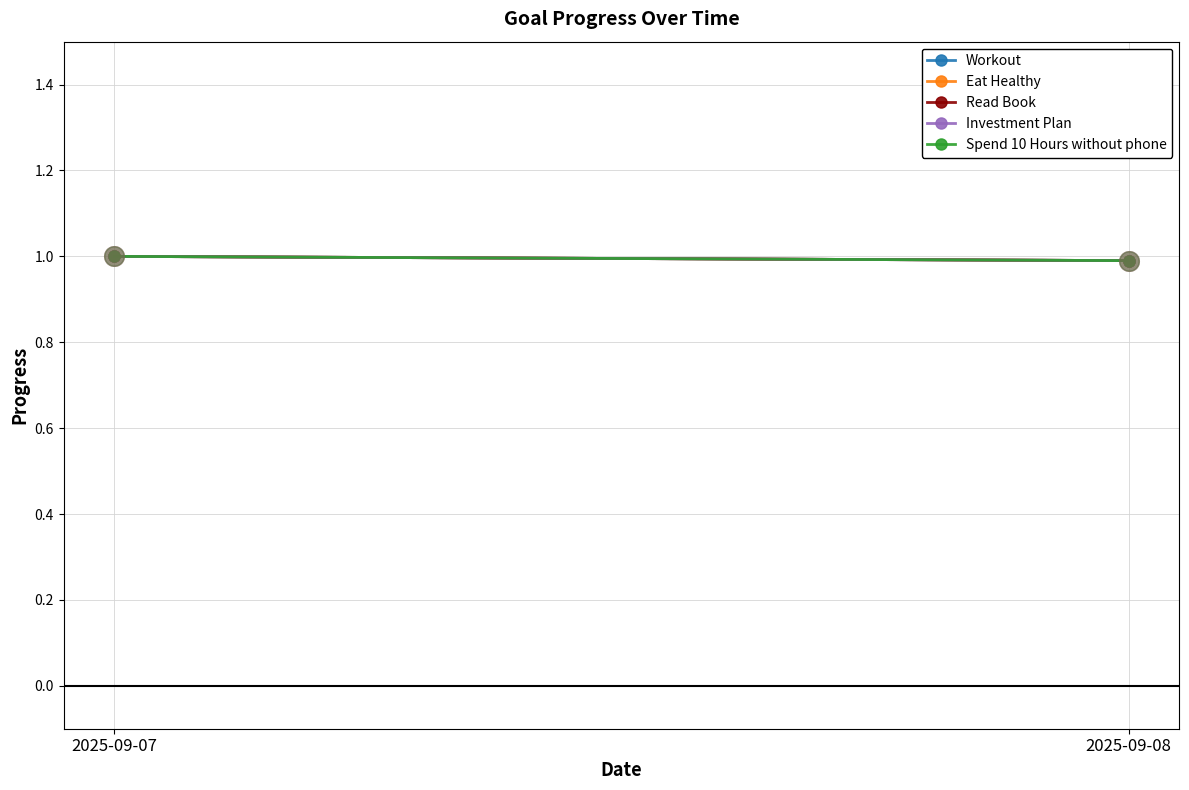

Which series contains the highest Y value?

Workout